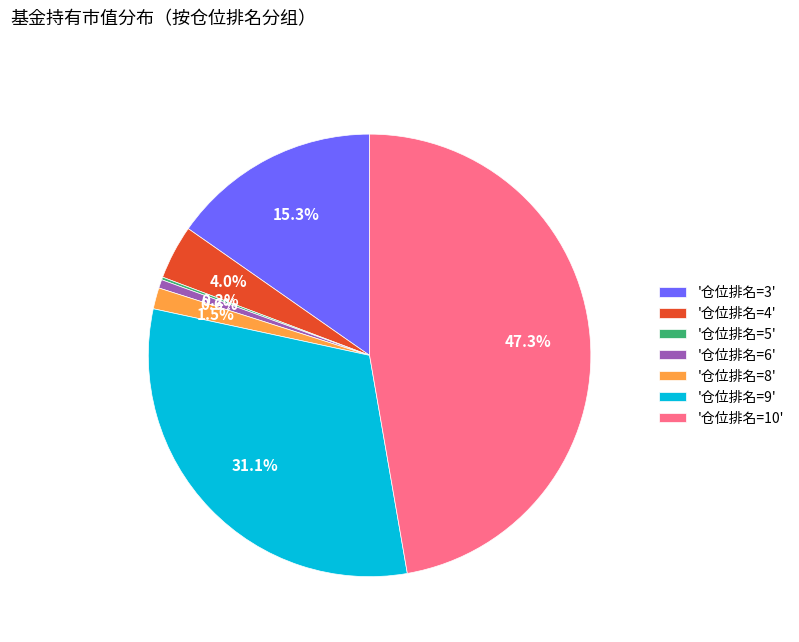

What is the ratio of the value at '仓位排名=3' to the value at '仓位排名=9'?

0.5